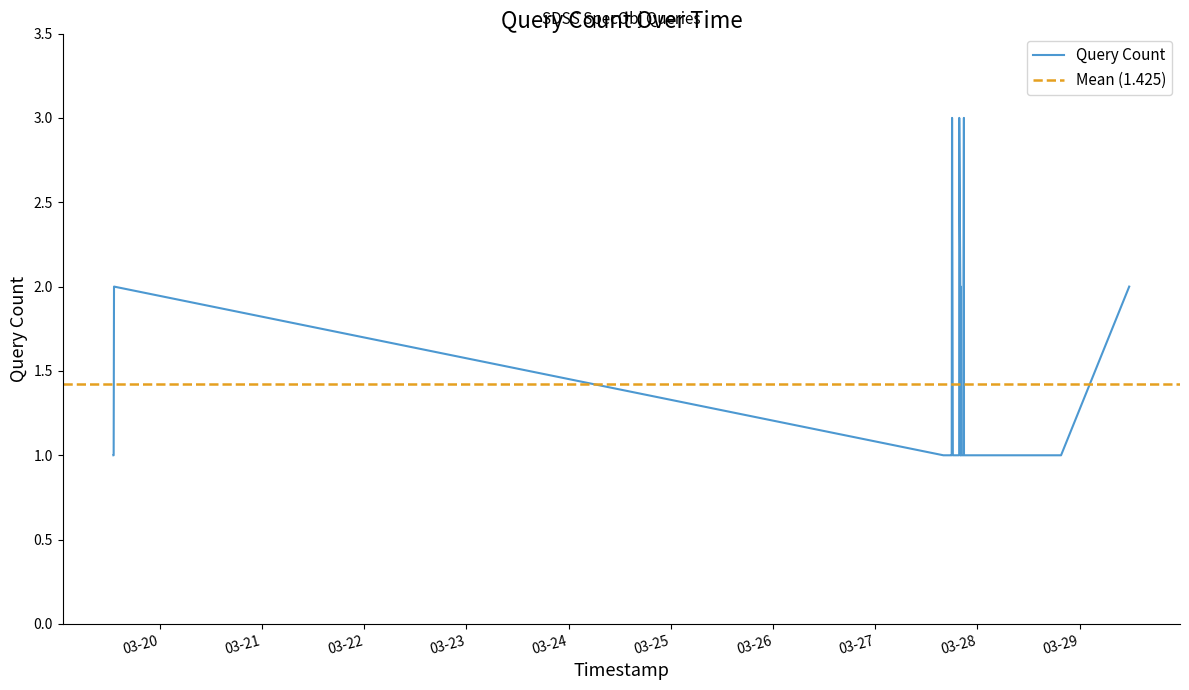

How many points are higher than both their immediate neighbors (excluding endpoints)?

3